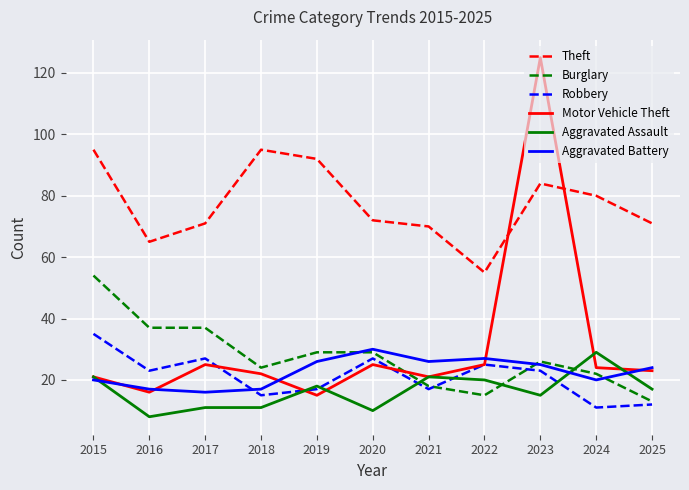

At which category does the chart reach its minimum across all series?

2016